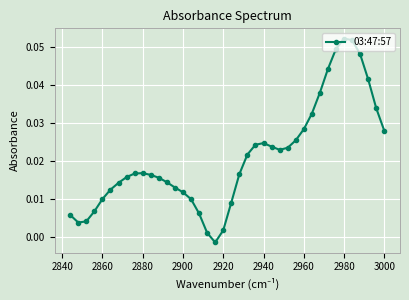

Is this an area chart (filled region under the line)?

No